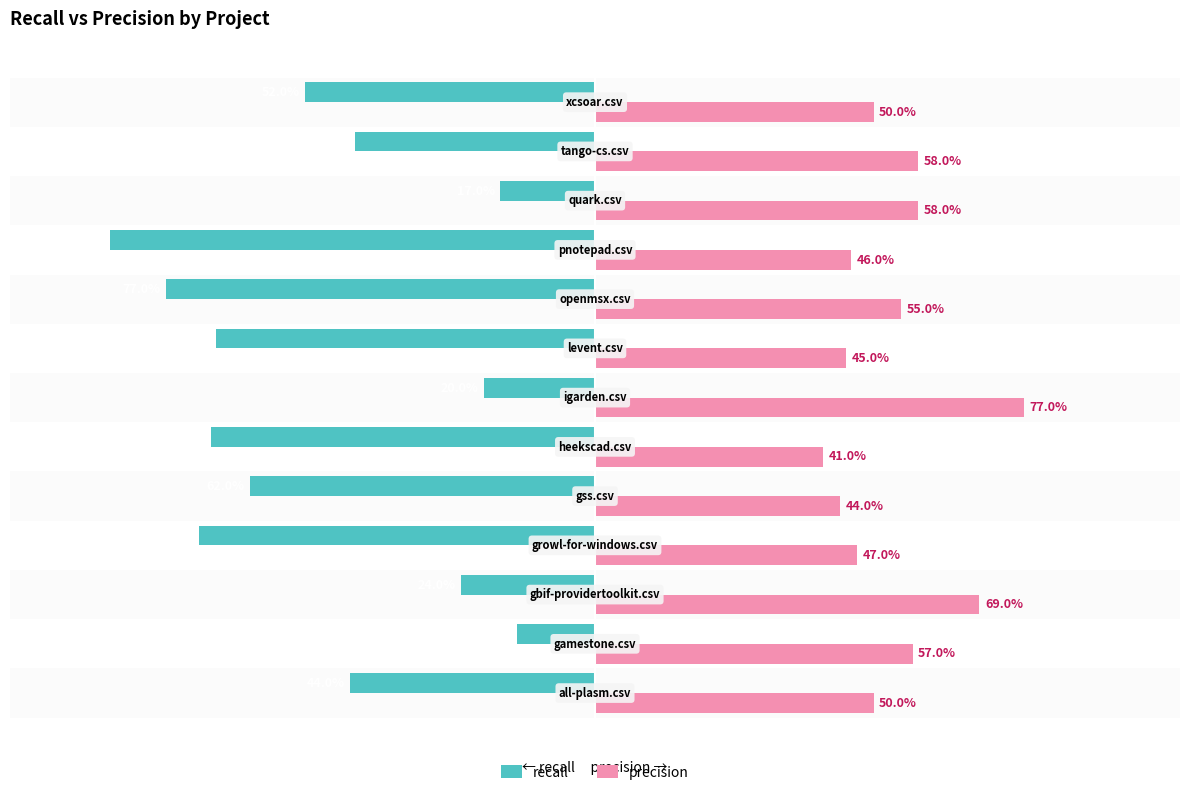

What is the average value of the precision series?

0.5